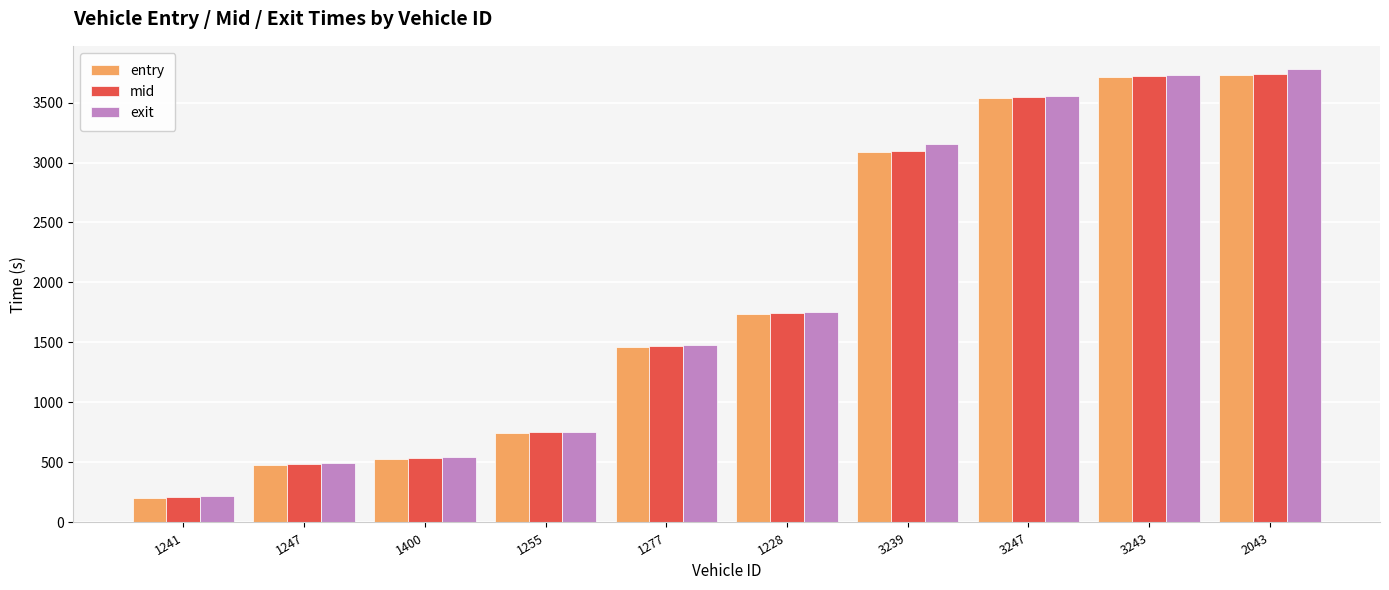

Is the value of exit at 2043 greater than the value of entry at 1255?

Yes